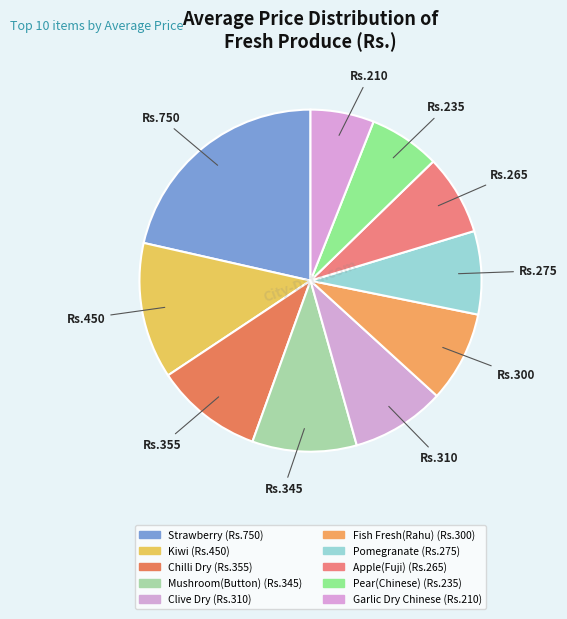

Count the number of slices in the pie.

10